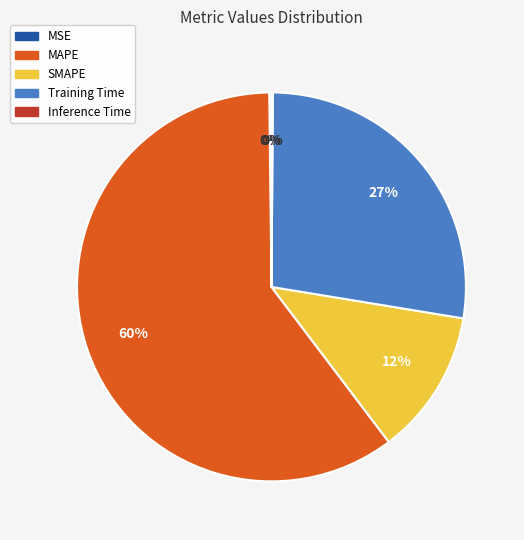

What is the largest slice in the pie chart?

MAPE